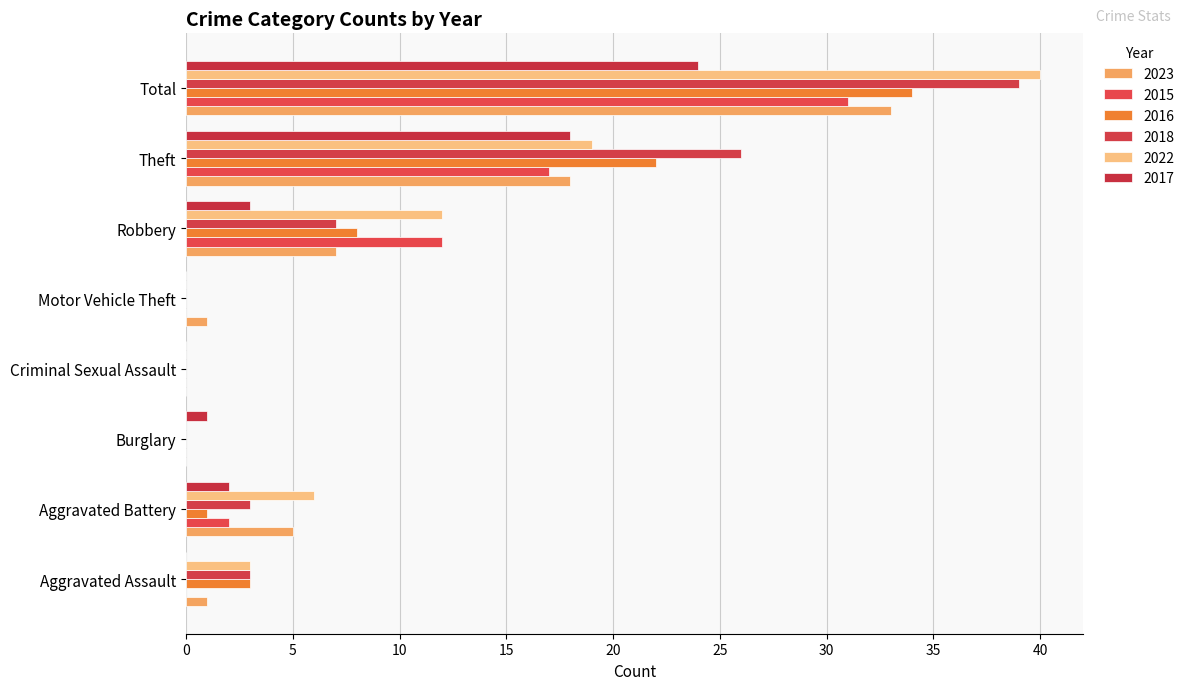

Where does the 2017 series first go above 2?

Robbery